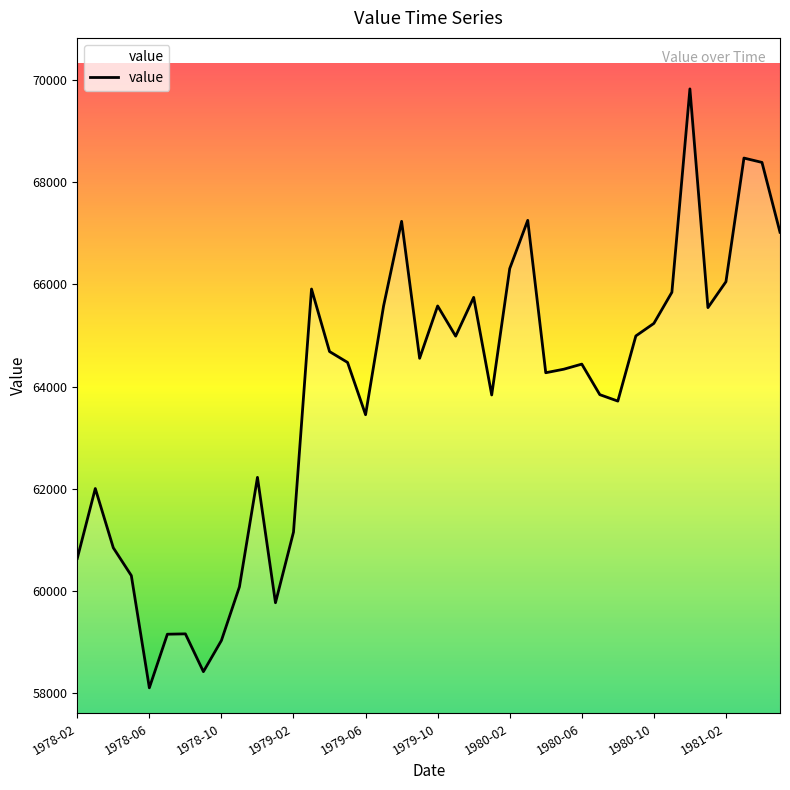

What is the greatest value displayed?

69834